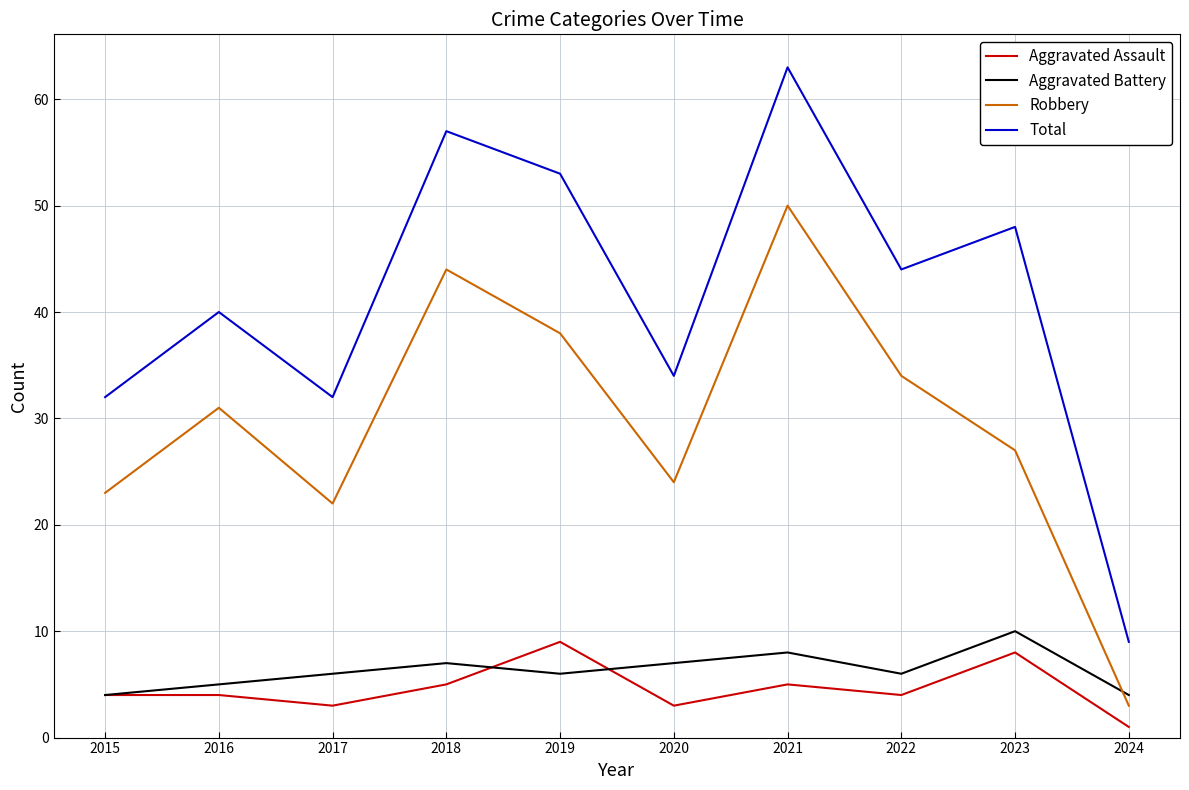

True or false: Aggravated Assault has more than 1 points higher than both neighbors.

True